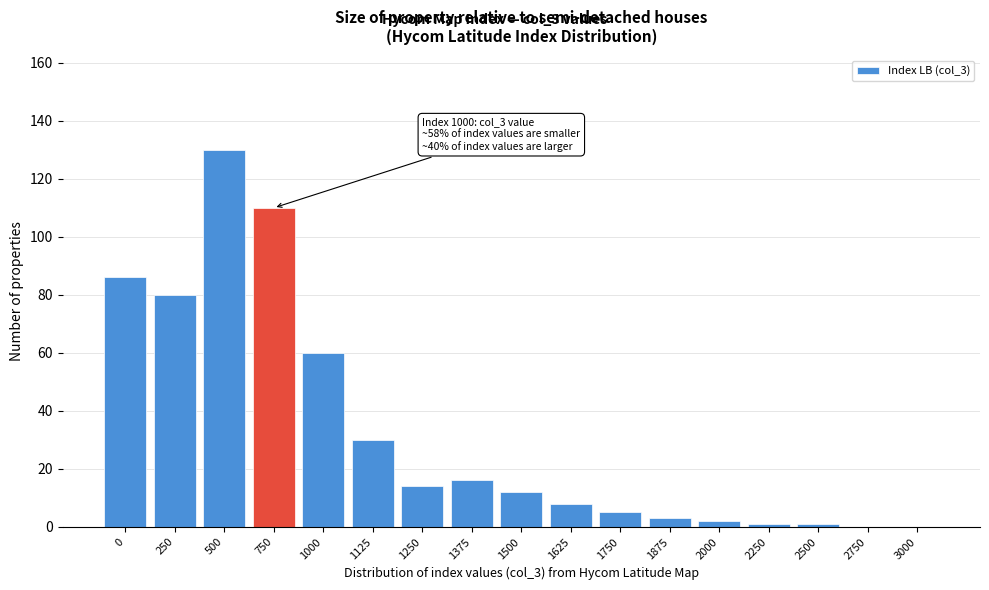

Reading right to left, what are all the values shown in this chart?

3000=0	2750=0	2500=1	2250=1	2000=2	1875=3	1750=5	1625=8	1500=12	1375=16	1250=14	1125=30	1000=60	750=110	500=130	250=80	0=86